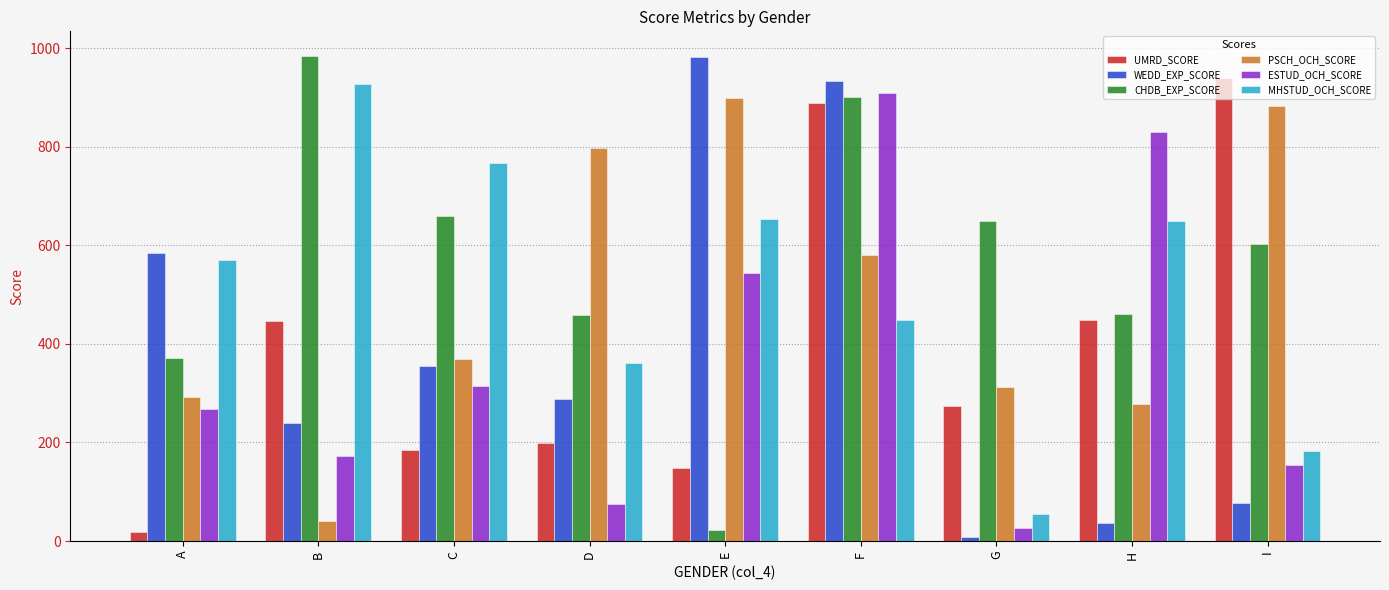

The ESTUD_OCH_SCORE series shows 172 at B. True or false?

True